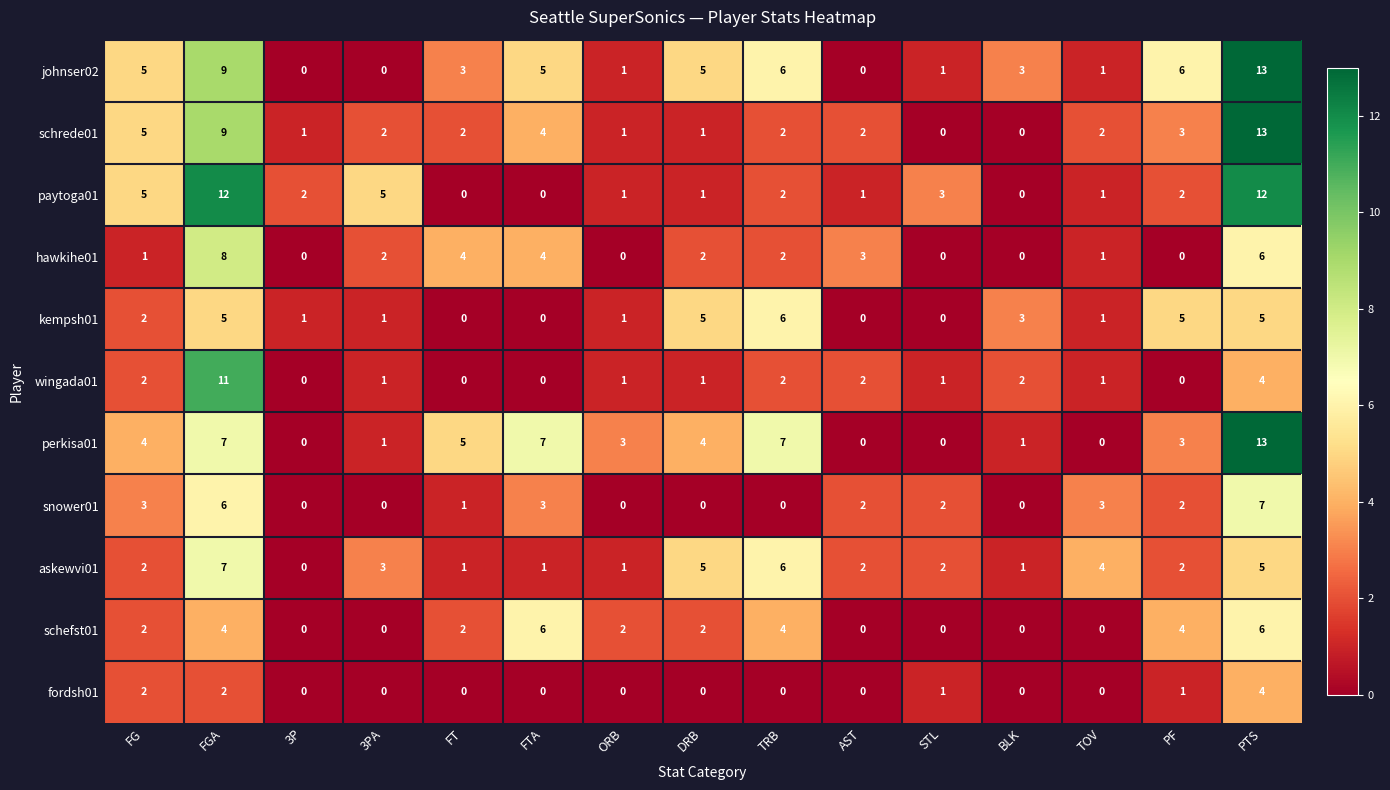

What is the difference between the kempsh01 values at TOV and FGA?

4